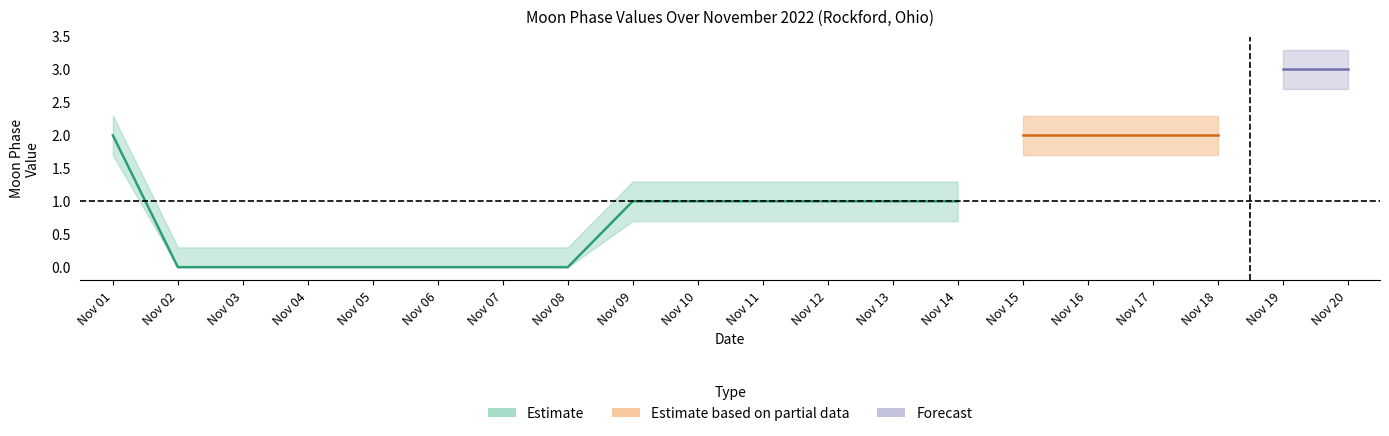

True or false: the data has more than 0 interior local peaks.

False